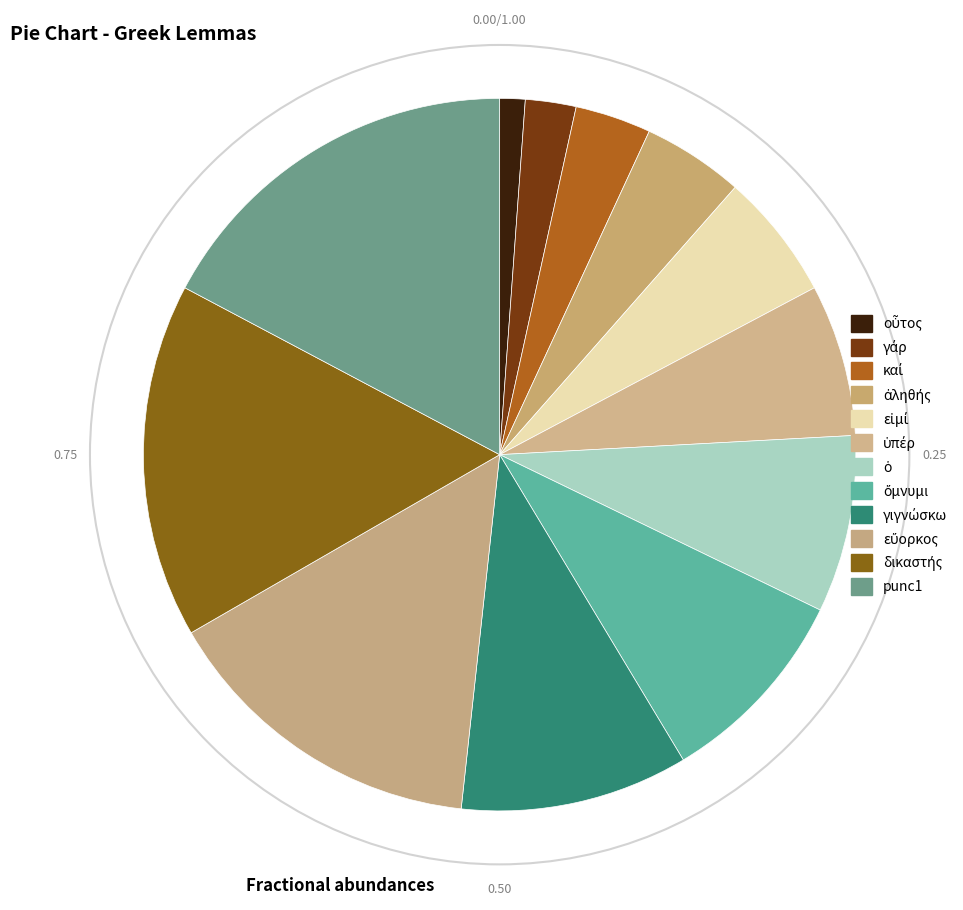

The ὄμνυμι slice represents 9% of the pie. True or false?

True